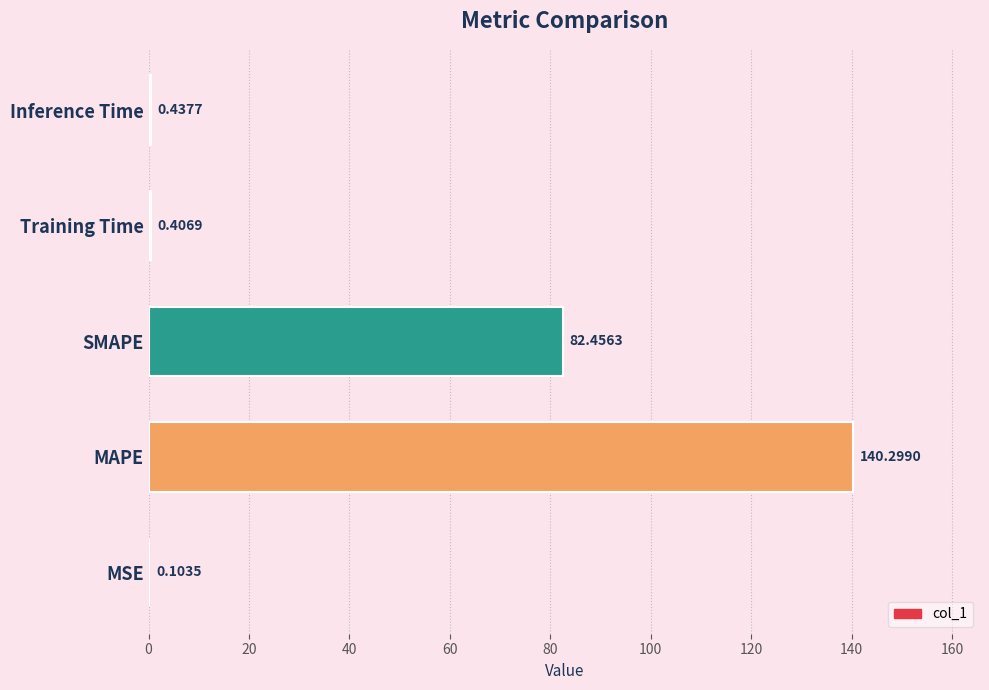

What is the sum of all values?

223.7